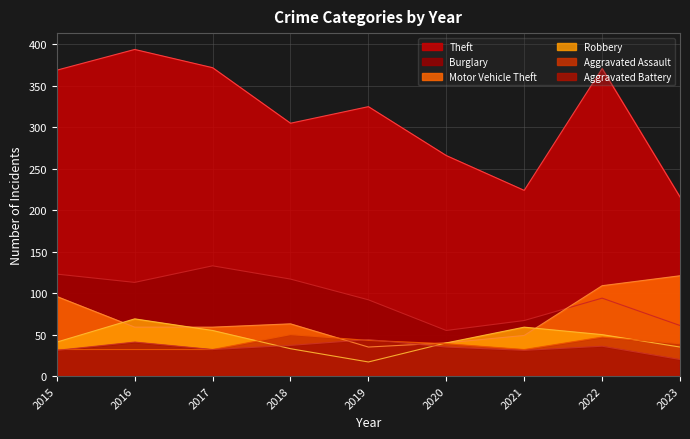

The value of Aggravated Battery at 2015 is 47. True or false?

False